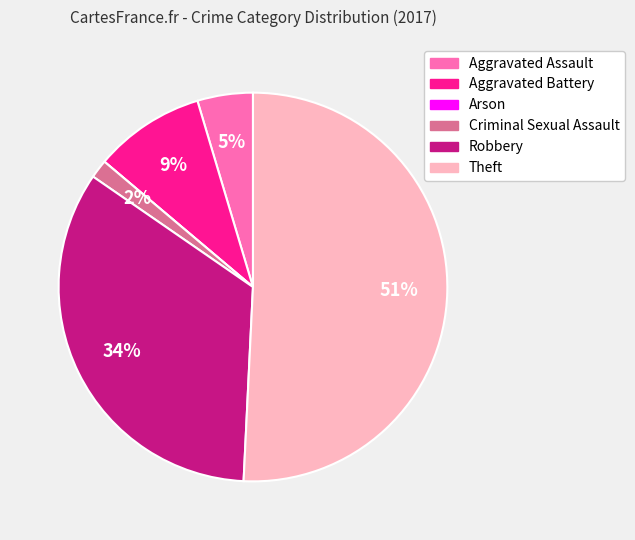

Which slice is the largest?

Theft